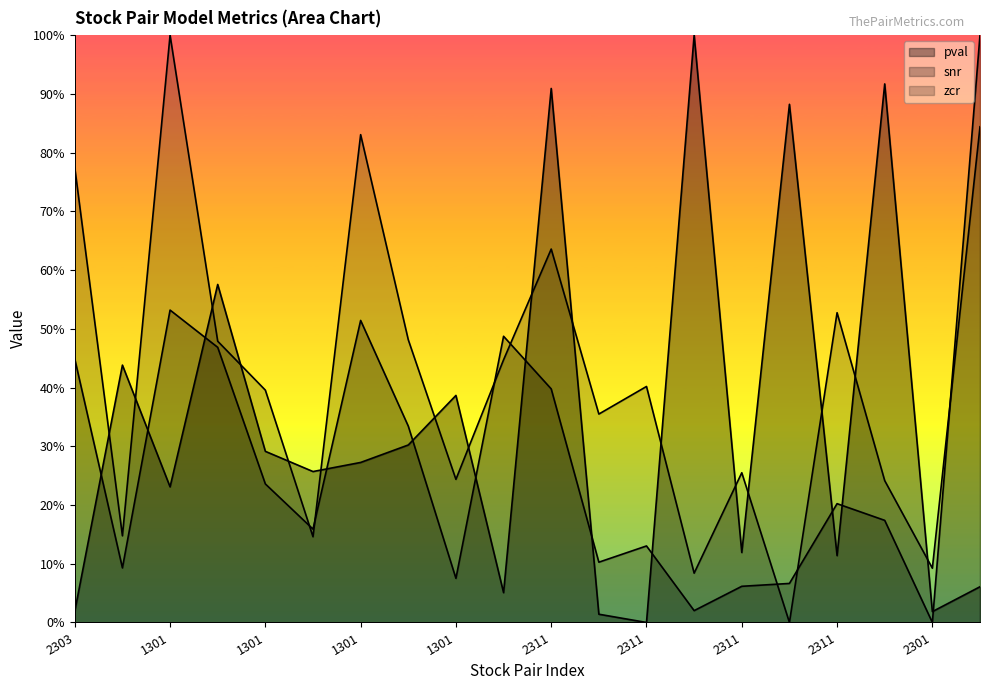

What is the value of the pval point at the 10th from the left?

0.1